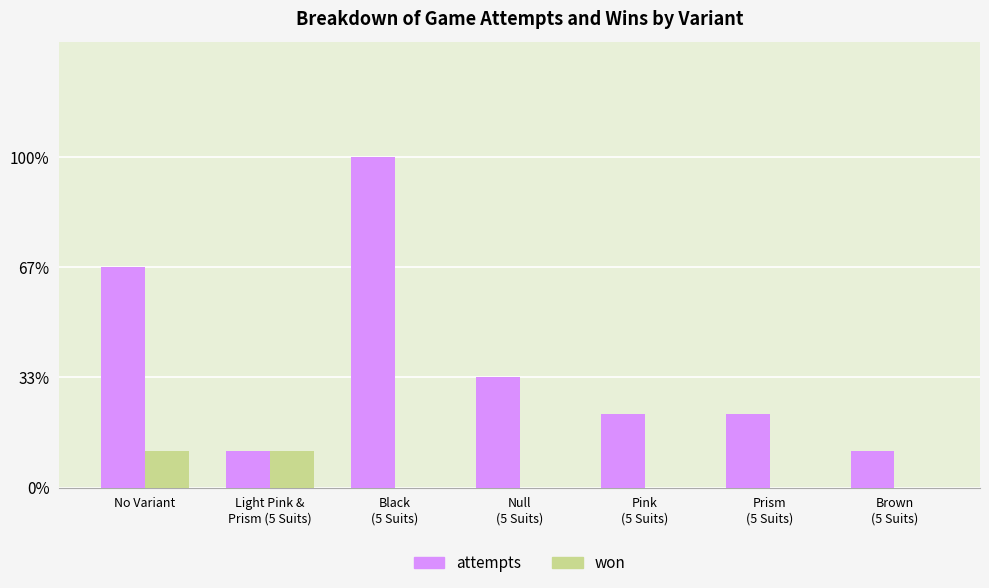

Reading left to right, list all the values displayed in this chart.

attempts: No Variant=6	Light Pink &
Prism (5 Suits)=1	Black
(5 Suits)=9	Null
(5 Suits)=3	Pink
(5 Suits)=2	Prism
(5 Suits)=2	Brown
(5 Suits)=1
won: No Variant=1	Light Pink &
Prism (5 Suits)=1	Black
(5 Suits)=0	Null
(5 Suits)=0	Pink
(5 Suits)=0	Prism
(5 Suits)=0	Brown
(5 Suits)=0